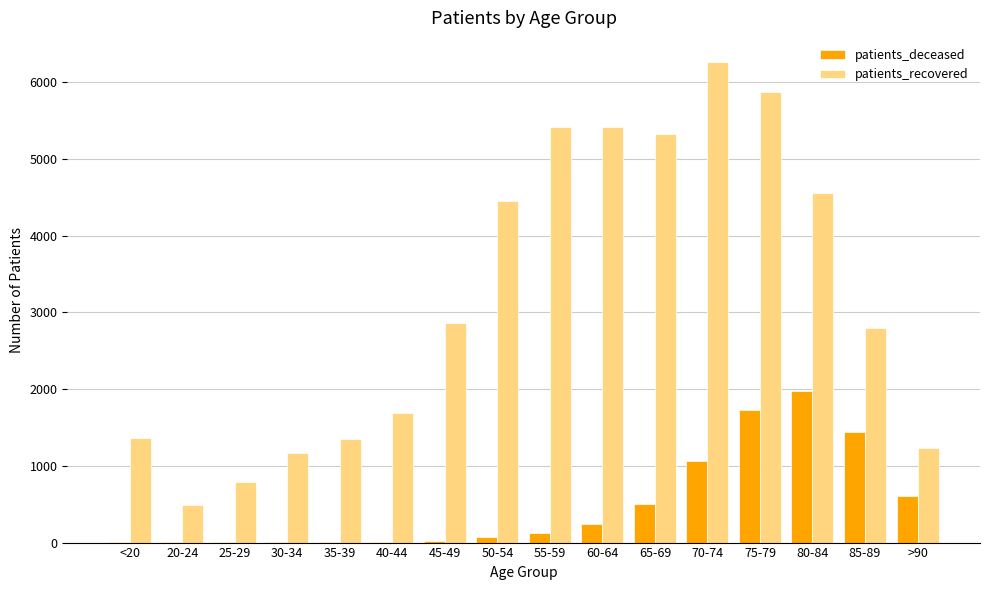

What is the maximum value shown in the chart?

6265